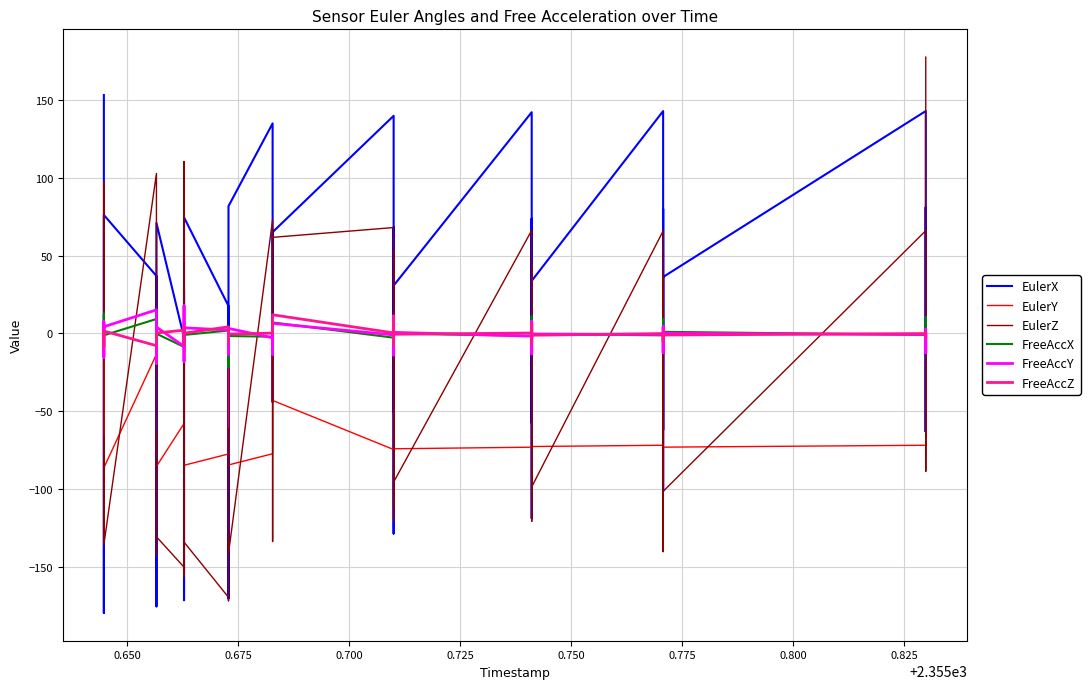

What is the sum of all FreeAccY values?

-65.6